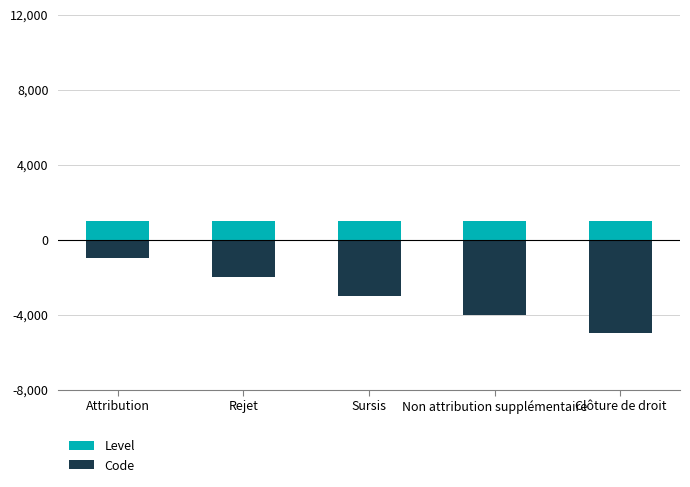

Which series has the largest total across all categories?

Level